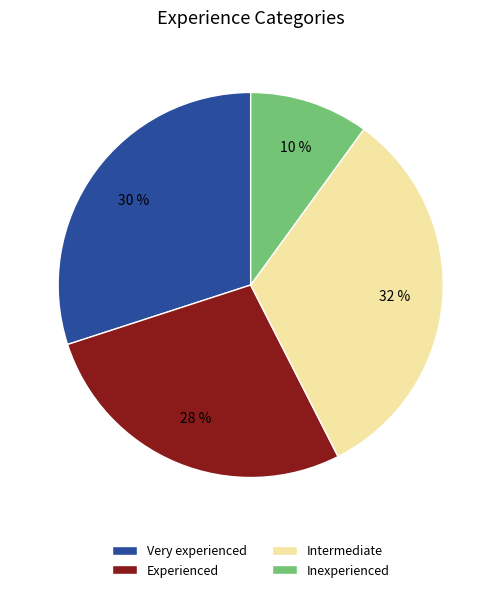

To the nearest percent, what is the average slice percentage?

25%